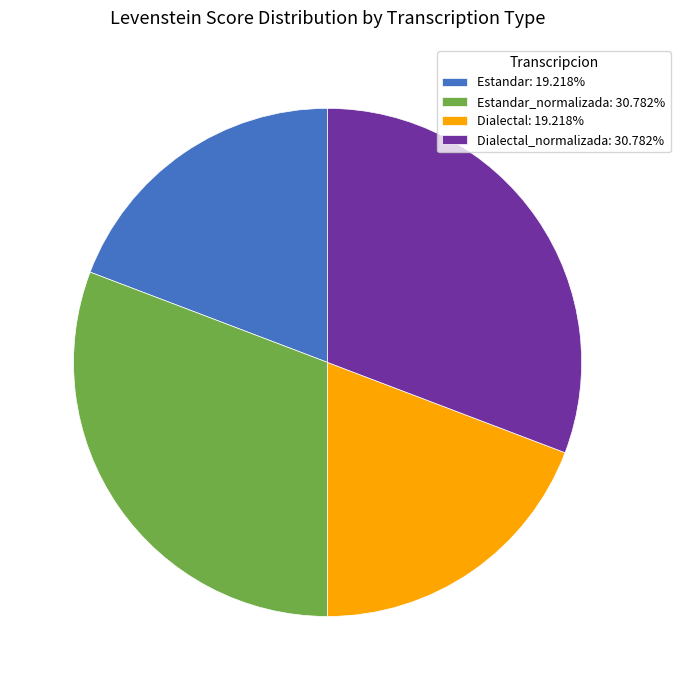

Does Estandar_normalizada: 30.782% account for over 50% of the chart?

No